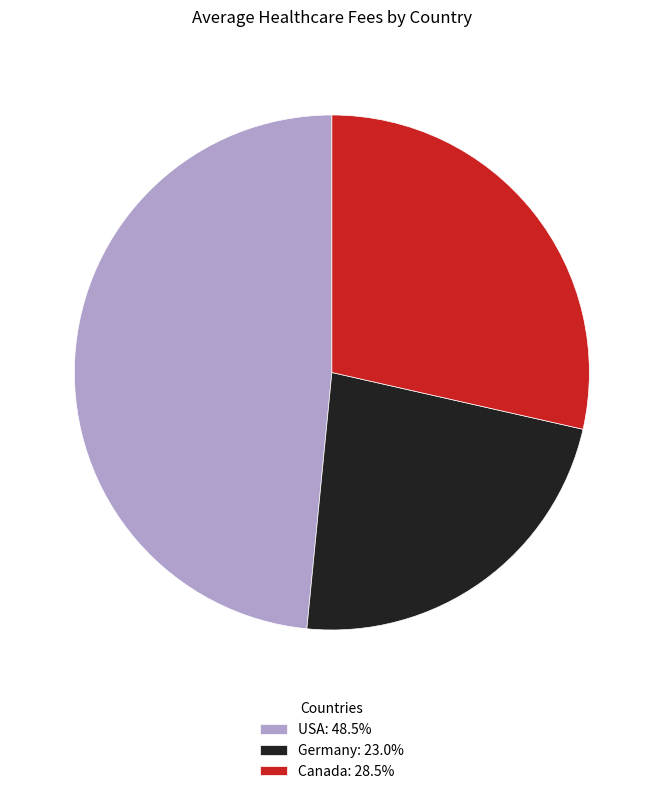

Do USA: 48.5% and Canada: 28.5% together represent more than half of the pie?

Yes